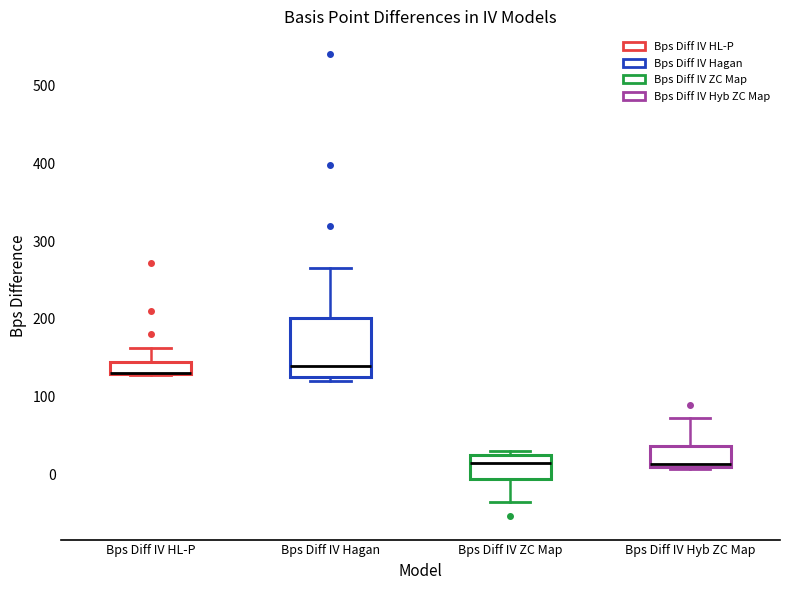

Where does the upper whisker of the box for Bps Diff IV HL-P end on the y-axis? The values are not printed on the chart, so give them approximately, as read against the axis.

160